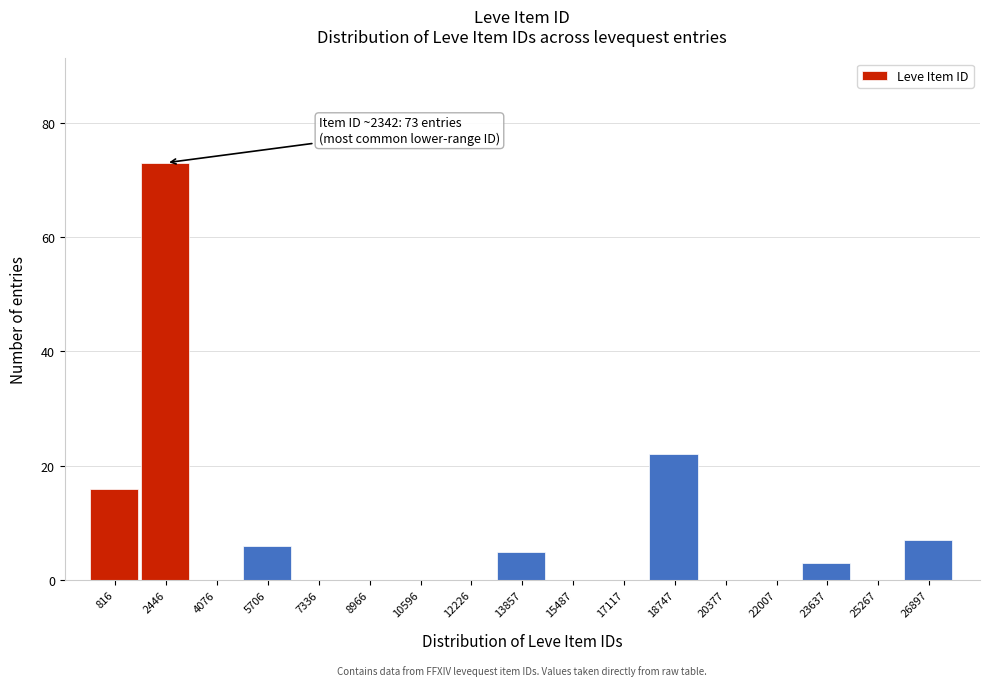

Over which range of the x-axis is the bar tallest?

1600 to 3200